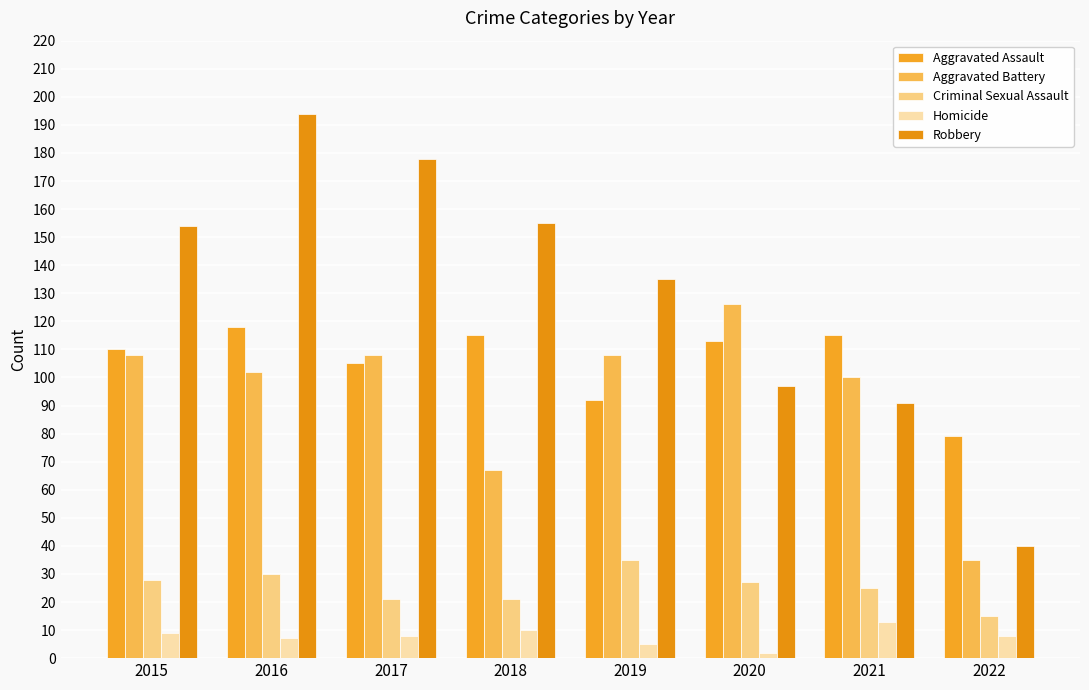

True or false: Aggravated Assault has a value of 92 at 2019.

True